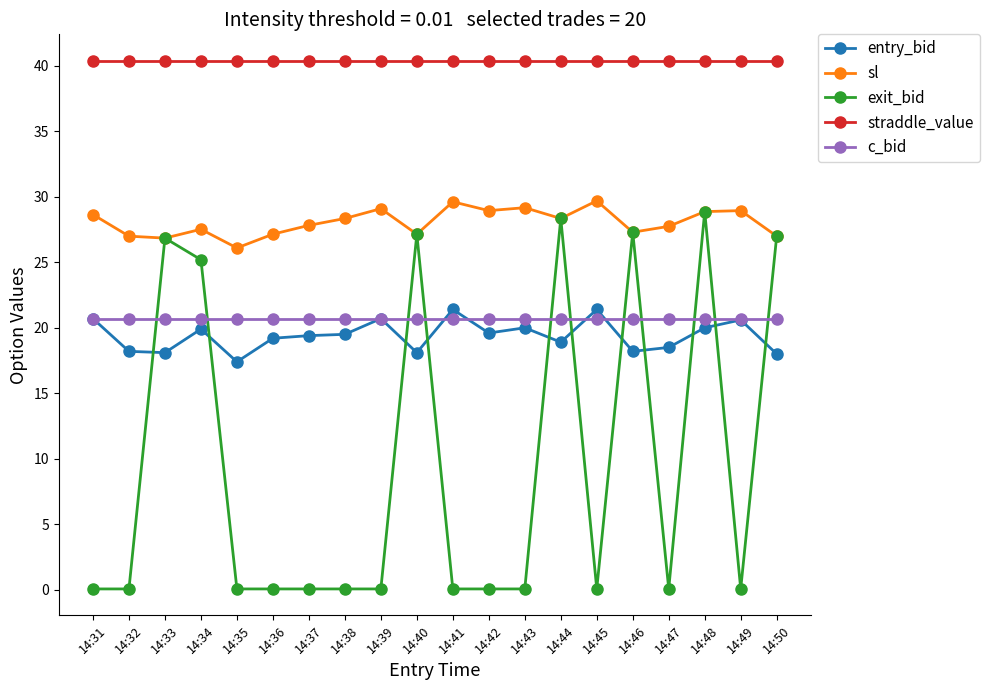

True or false: entry_bid and straddle_value intersect in this chart.

False